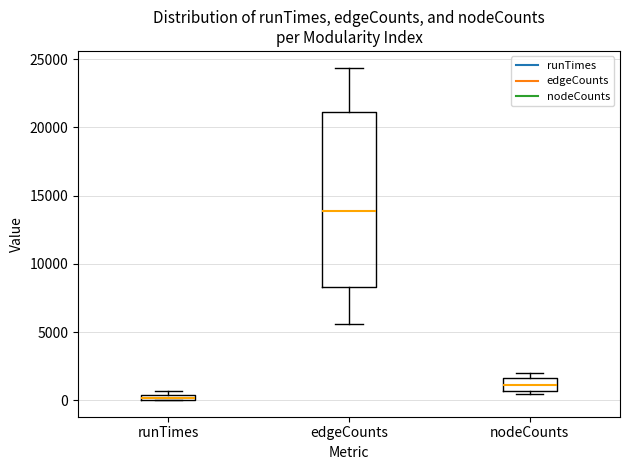

Where does the median line of the box for nodeCounts sit on the y-axis? The values are not printed on the chart, so give them approximately, as read against the axis.

1000